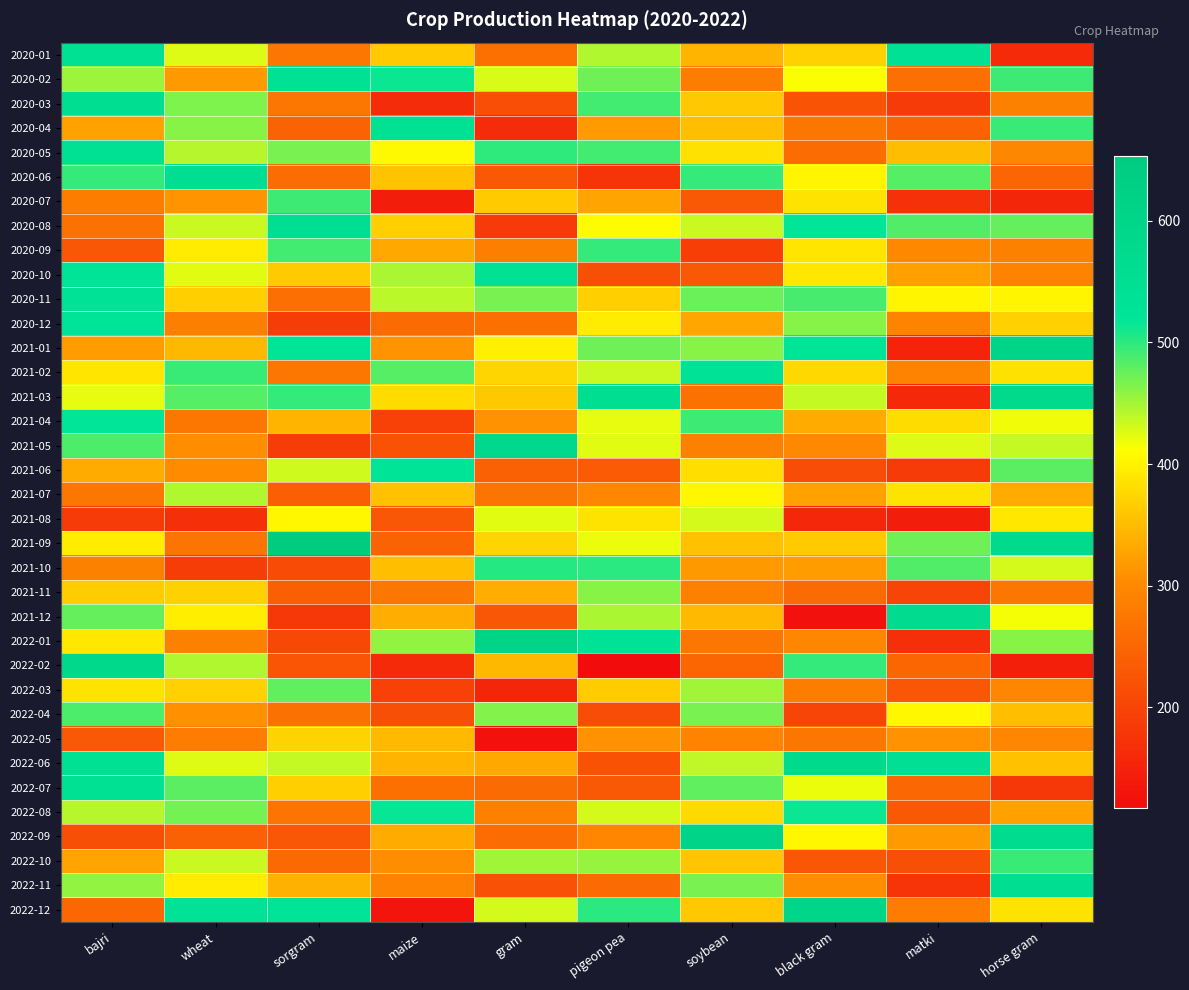

How many data points does each series have?

10